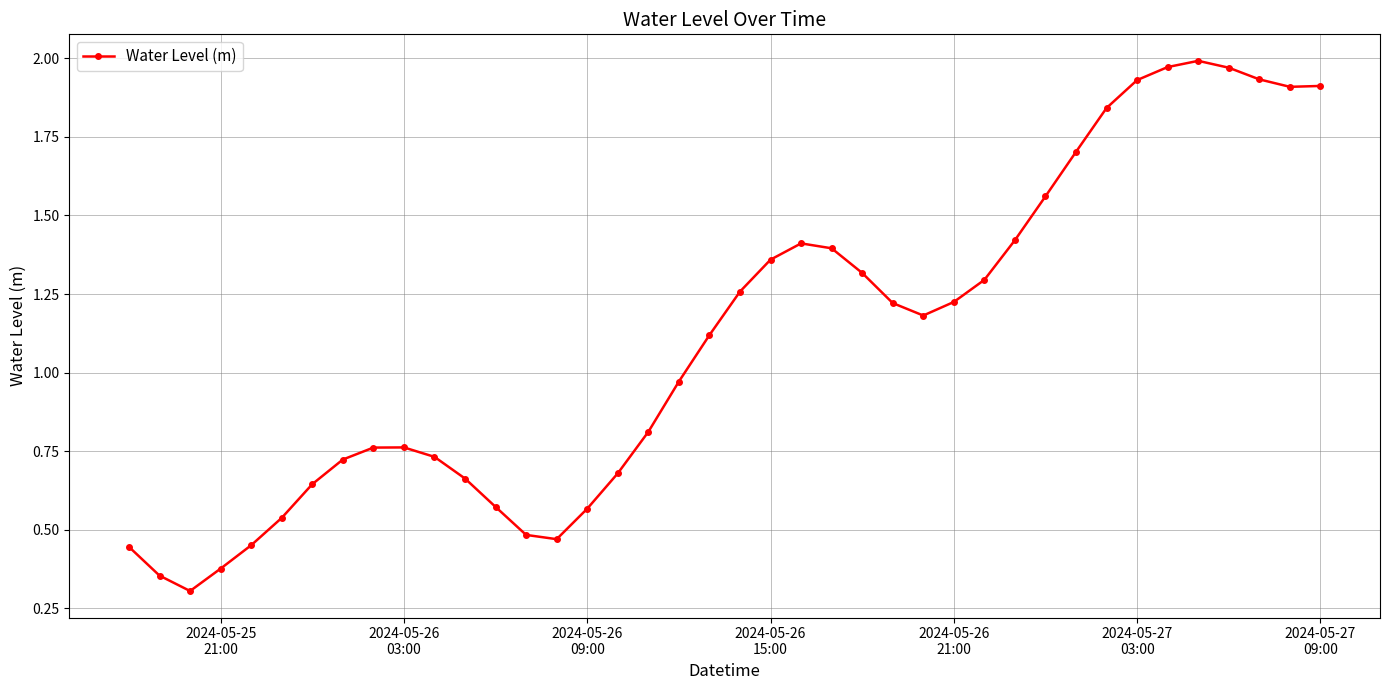

True or false: the data has more than 2 interior local peaks.

True